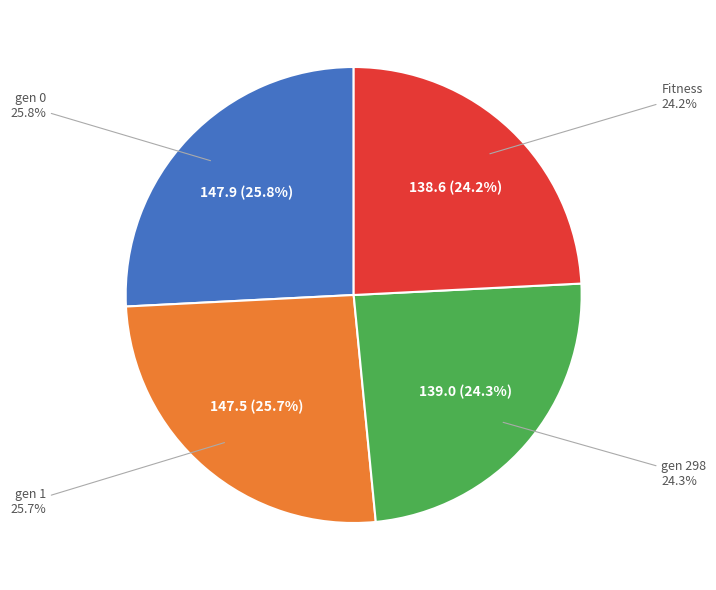

Between gen 298 and Fitness, which is larger?

gen 298